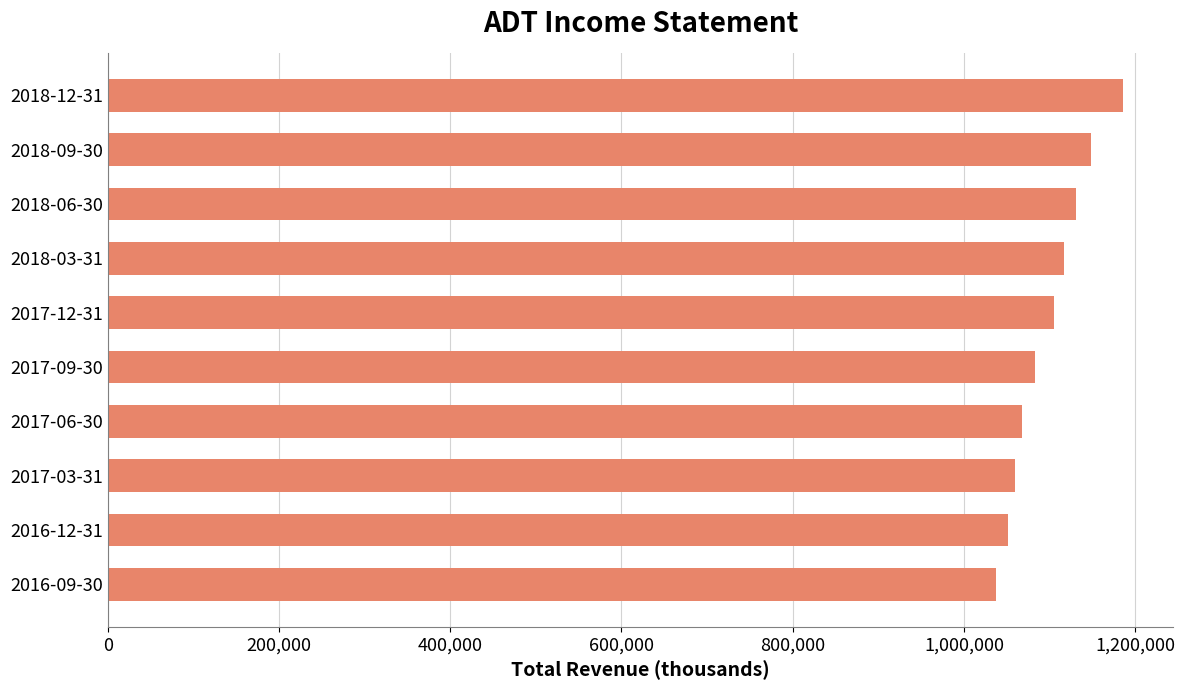

What is the minimum value shown in the chart?

1037500